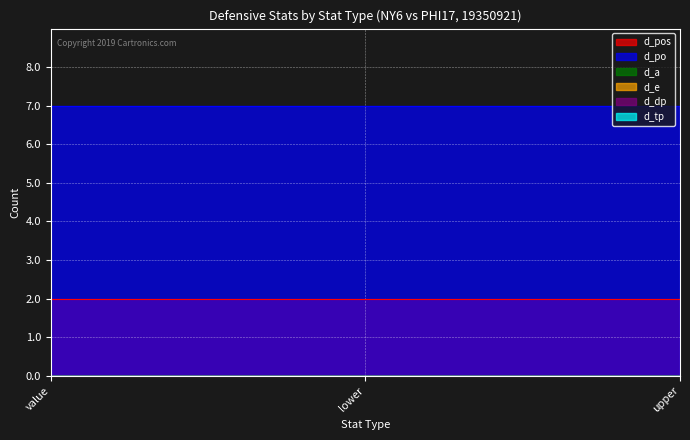

What are all the series names shown in the legend?

d_pos, d_po, d_a, d_e, d_dp, d_tp